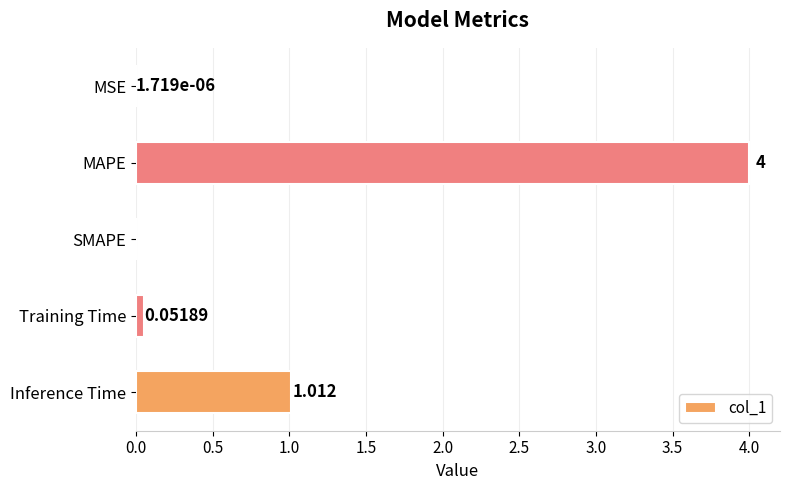

Between SMAPE and Training Time, which is larger?

Training Time